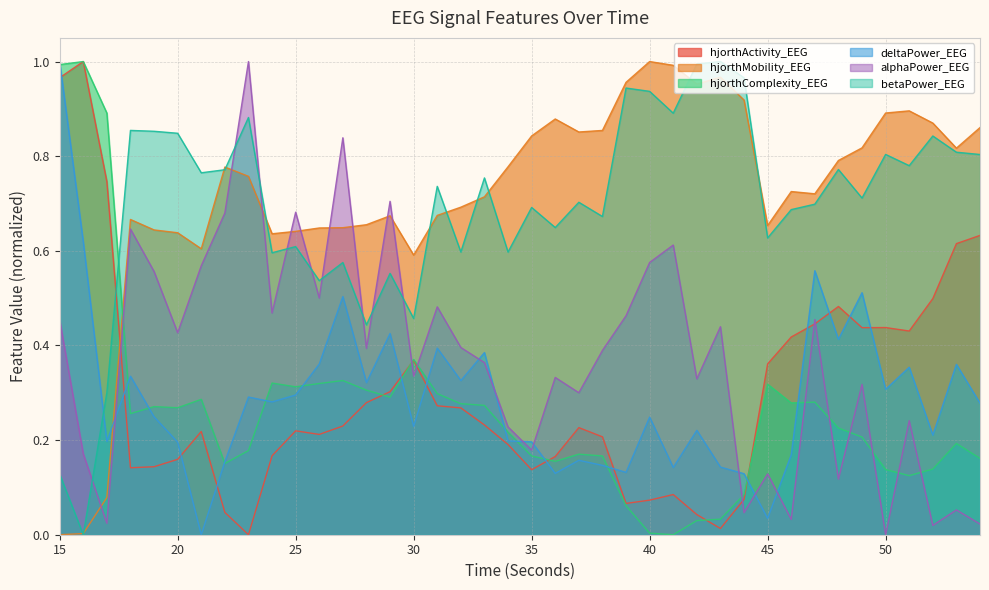

What is the total value across all series at 47?

3.2